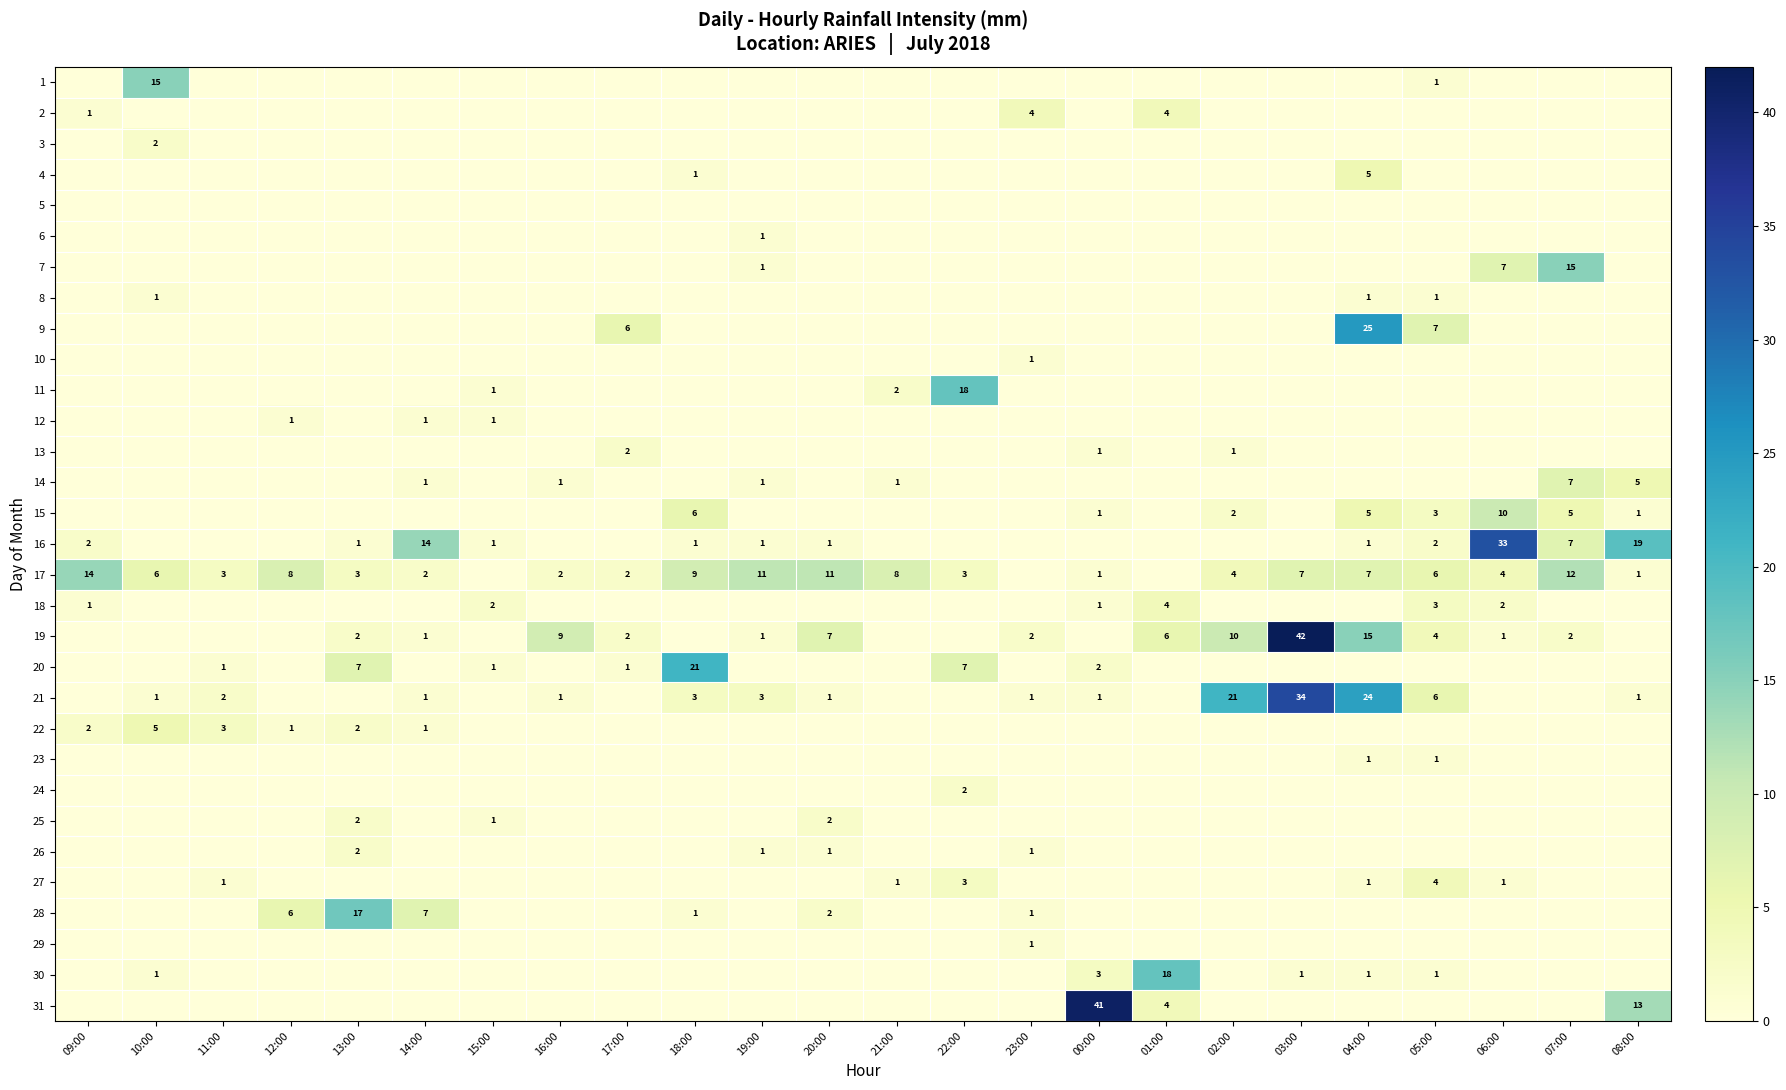

The value of 17 at 18:00 is 9. True or false?

True